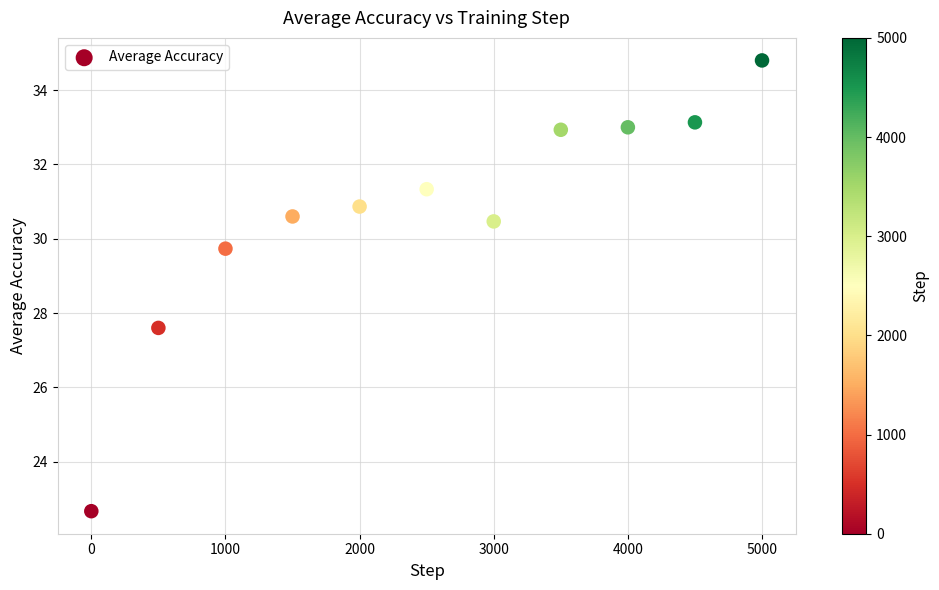

What Y value in the scatter plot is closest to 28?

27.6